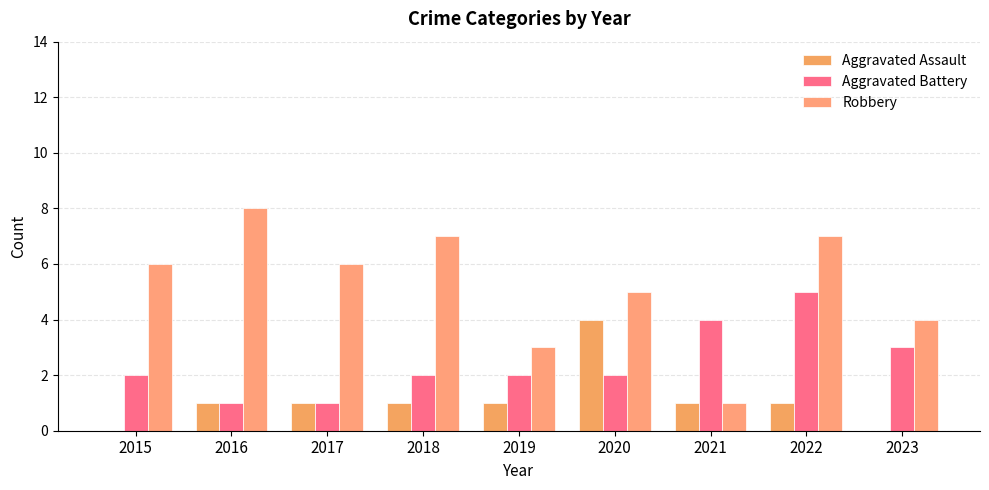

Which series has the largest total across all categories?

Robbery